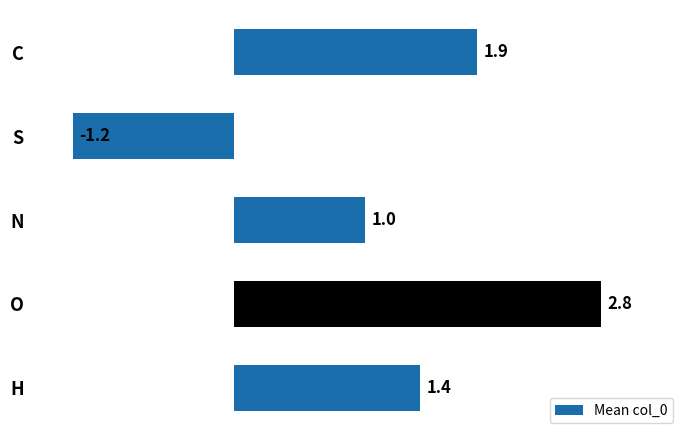

Between O and C, which is larger?

O